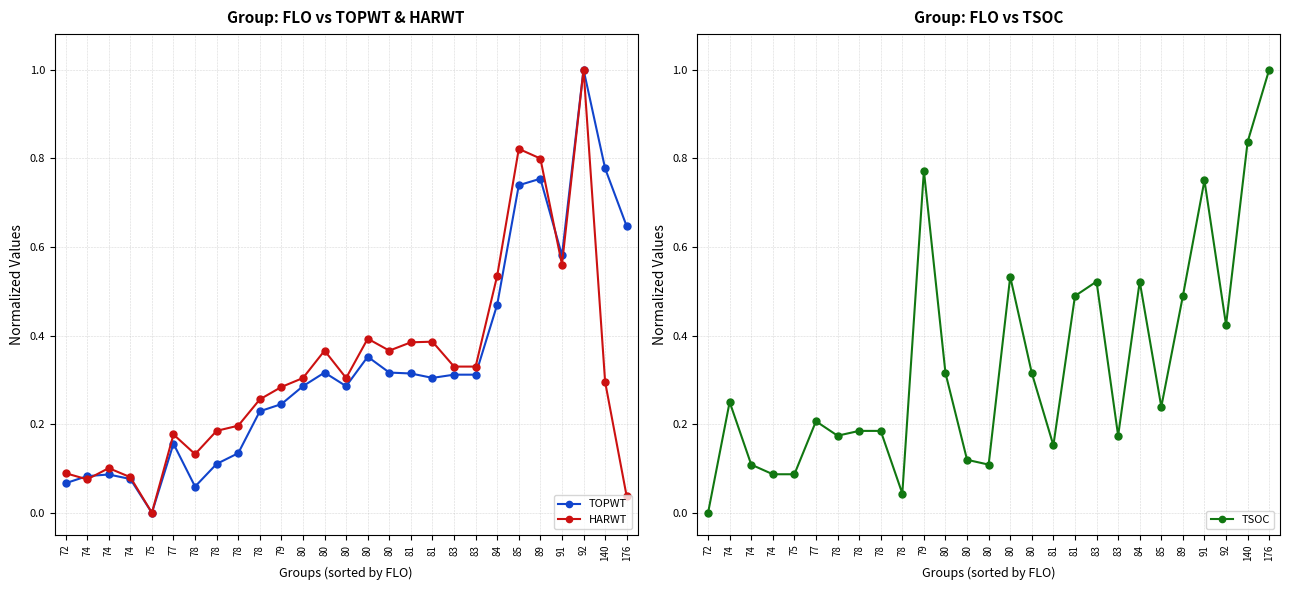

True or false: TOPWT has a value of 0.2 at 78.

True